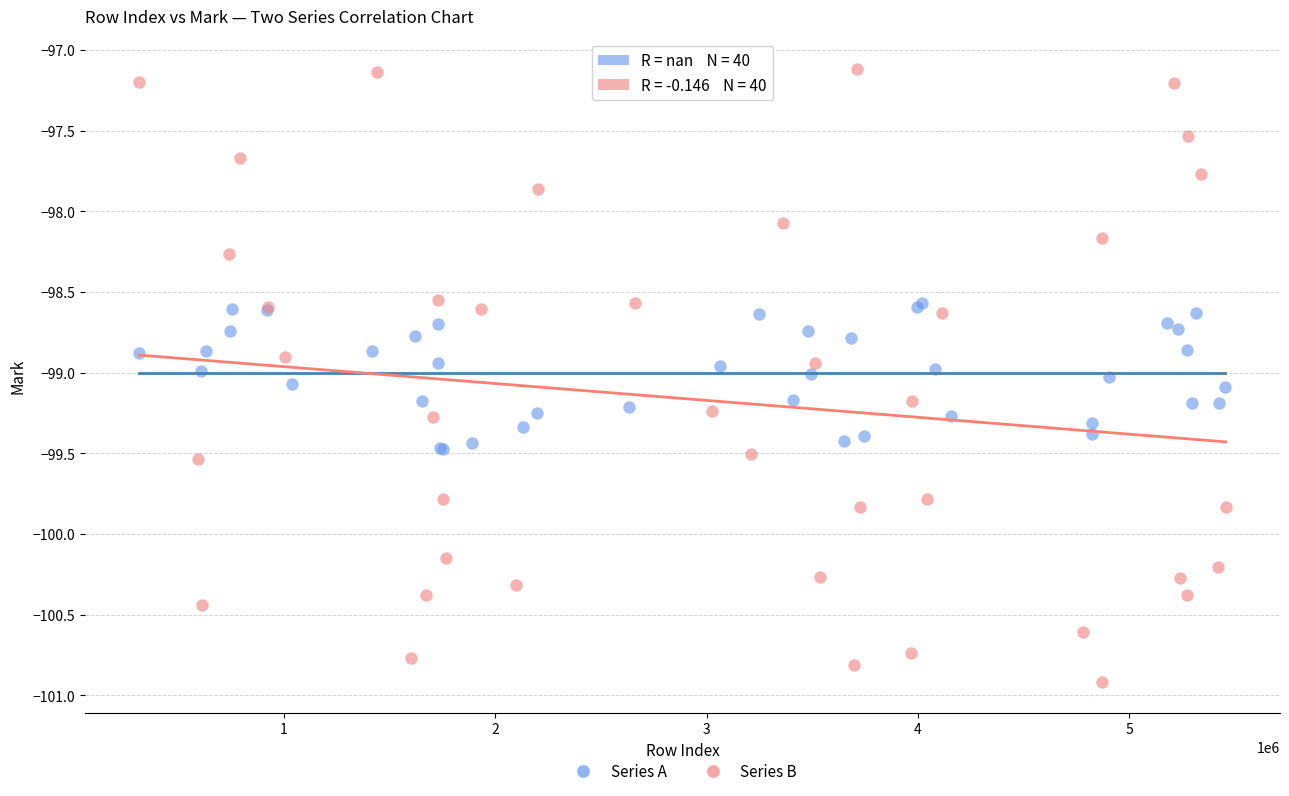

Which series reaches the maximum Y coordinate?

Series B